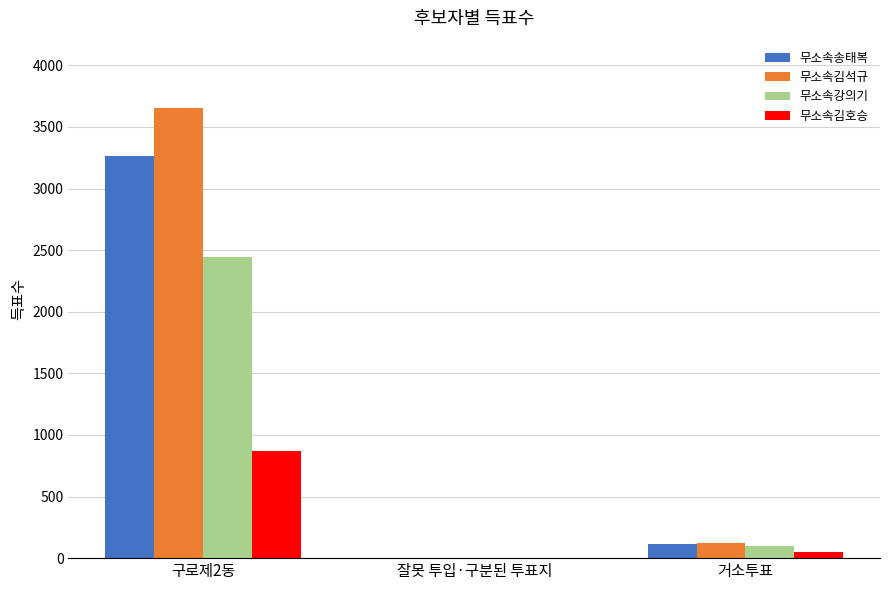

What is the maximum value shown in the chart?

3654